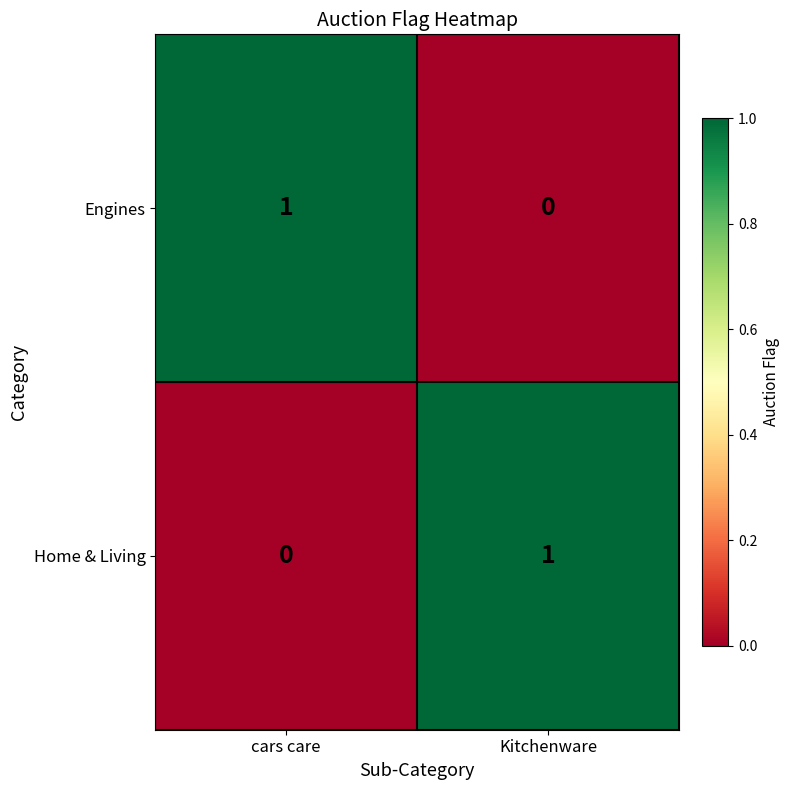

List the labels in order of Home & Living value, smallest first.

cars care, Kitchenware